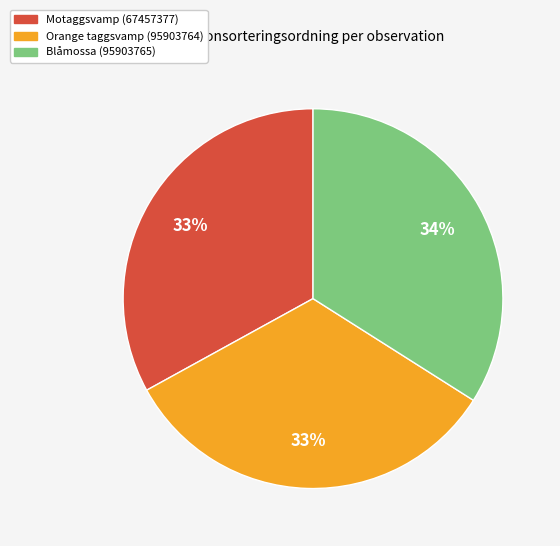

What is the ratio of the value at Motaggsvamp (67457377) to the value at Blåmossa (95903765)?

1.0